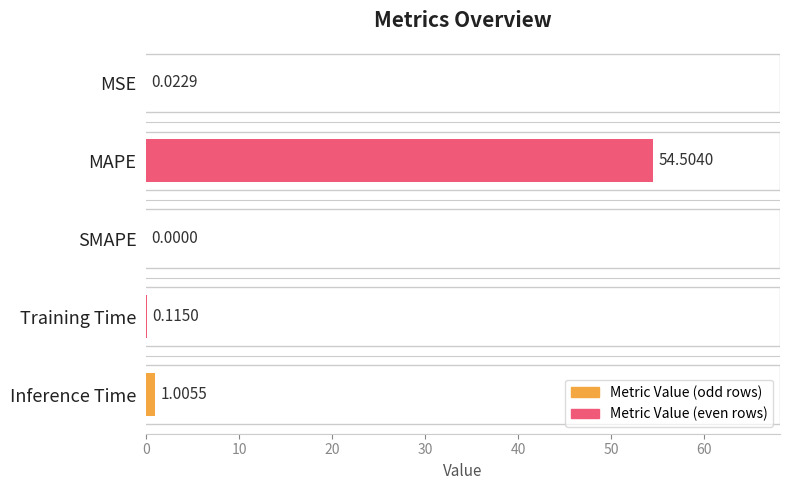

Which label corresponds to the largest value in the chart?

MAPE